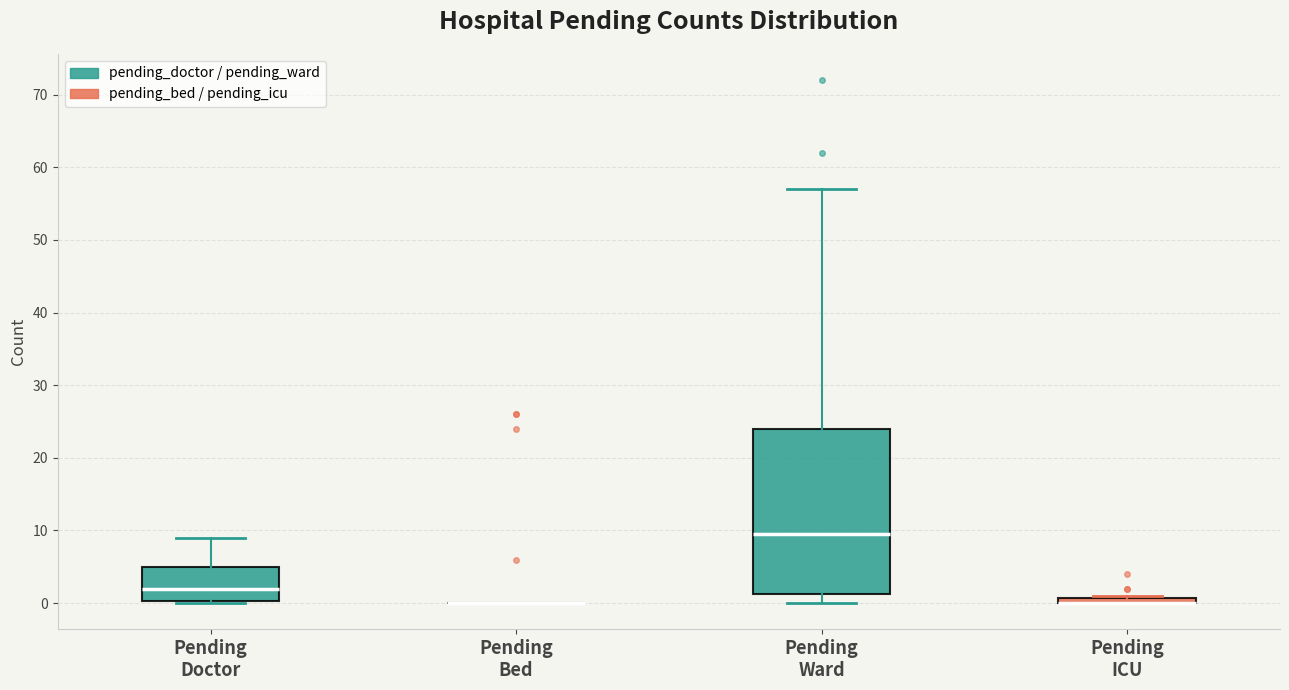

Comparing the boxes themselves (not the whiskers), which one is the tallest?

Pending Ward